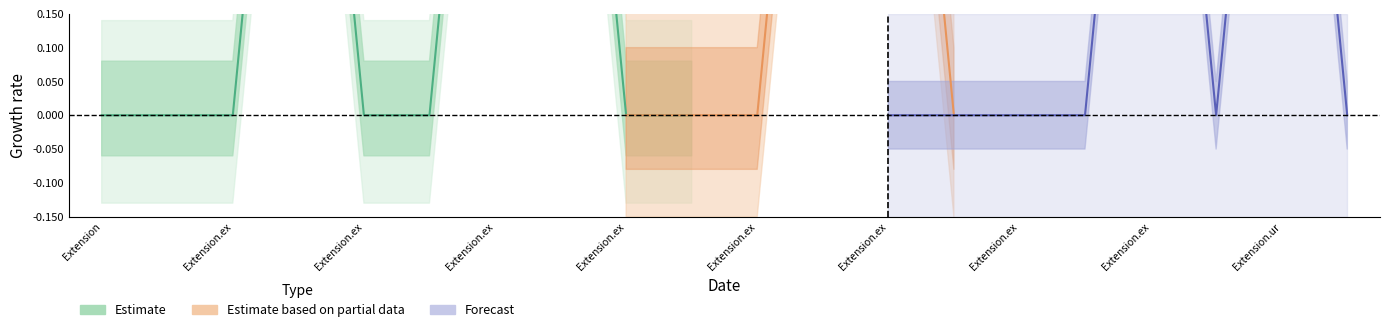

List the series in order of their peak value, lowest first.

Estimate based on partial data, Estimate, Forecast